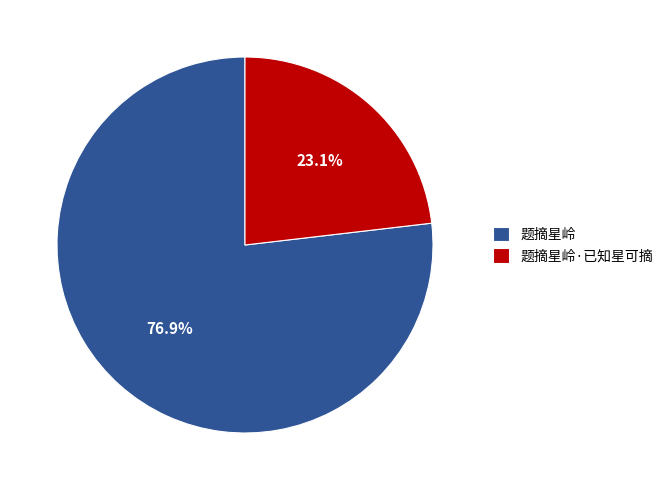

How many segments does this pie chart have?

2